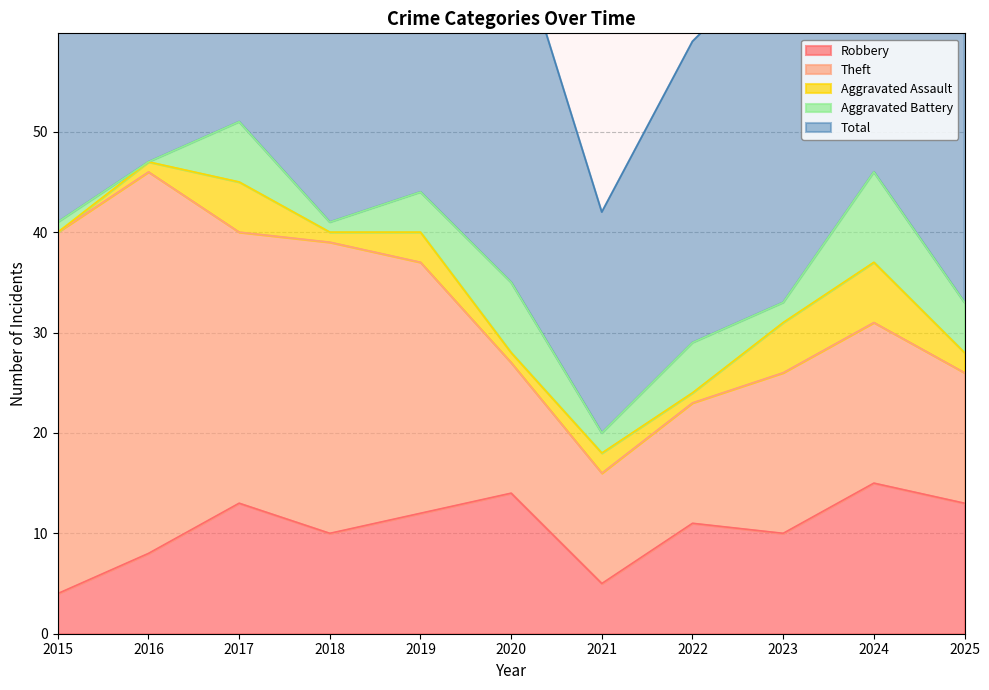

What is the total value across all series at 2020?

71